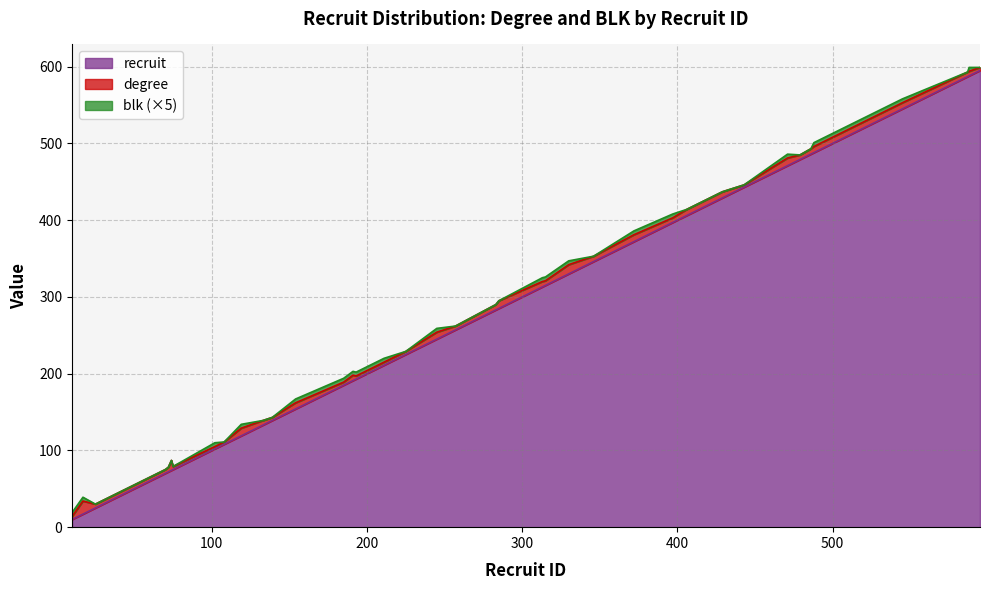

How many values in blk are above zero?

19